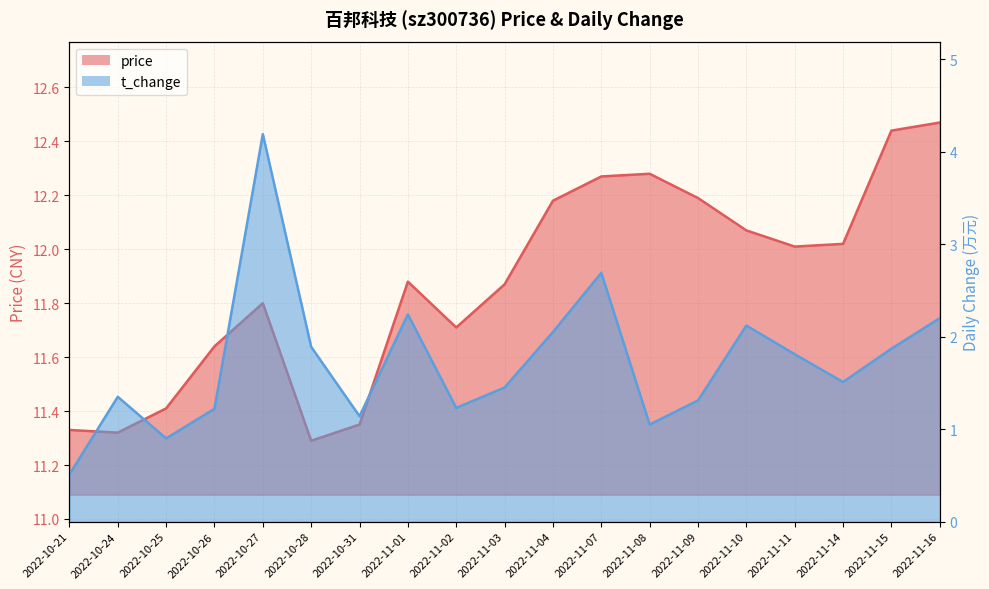

What position from the left is 2022-11-11?

16